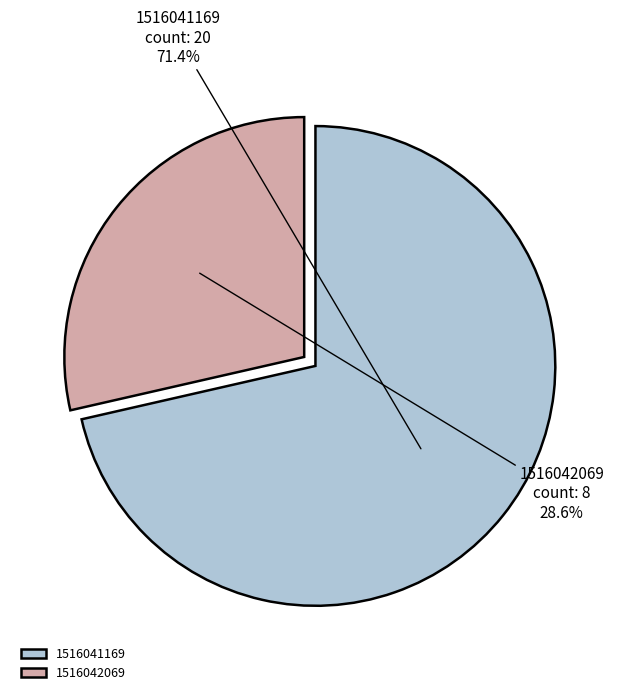

Which has a higher value, 1516041169 or 1516042069?

1516041169